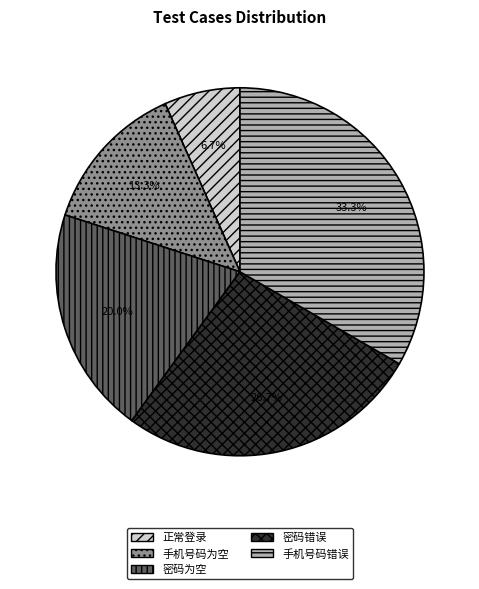

Which has a higher value, 手机号码错误 or 手机号码为空?

手机号码错误